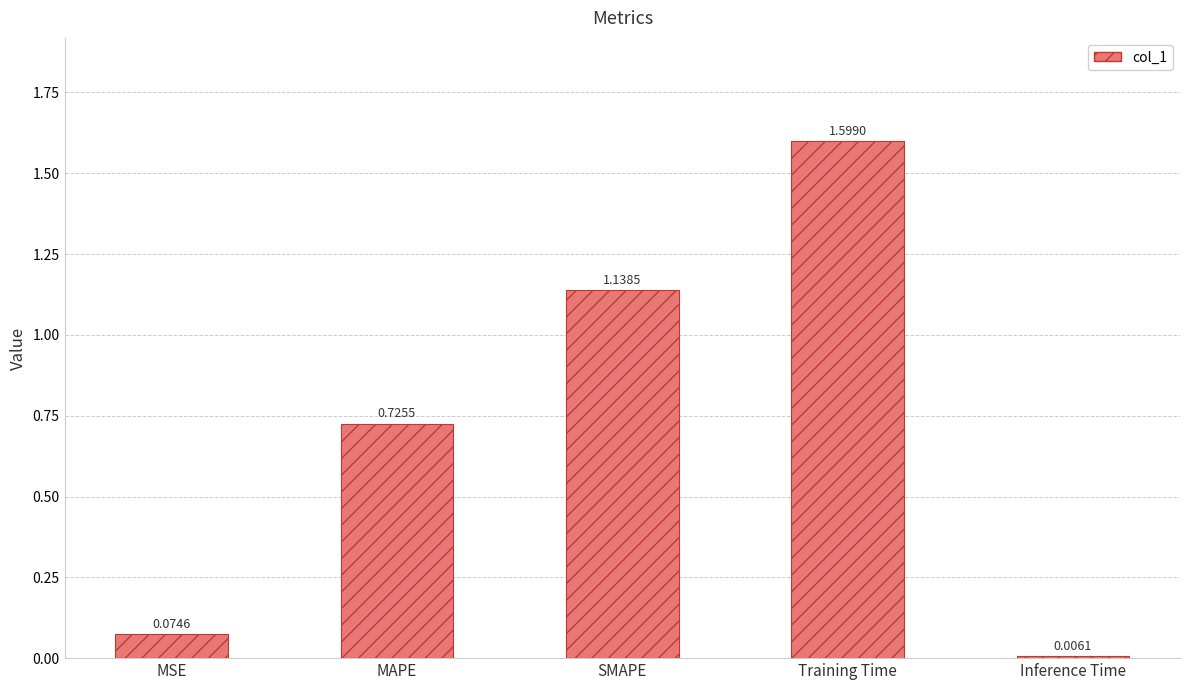

What is the difference between the values at MAPE and Training Time?

0.9